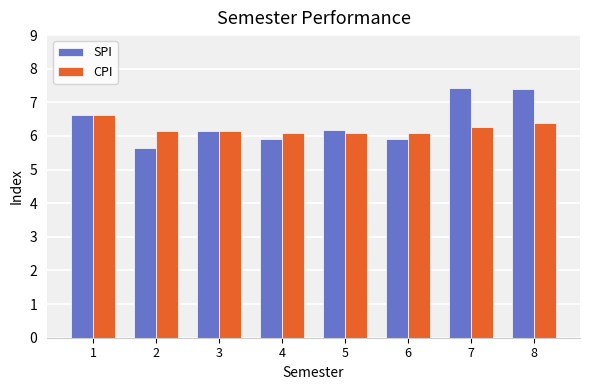

What is the difference between the maximum and minimum values in the CPI series?

0.5